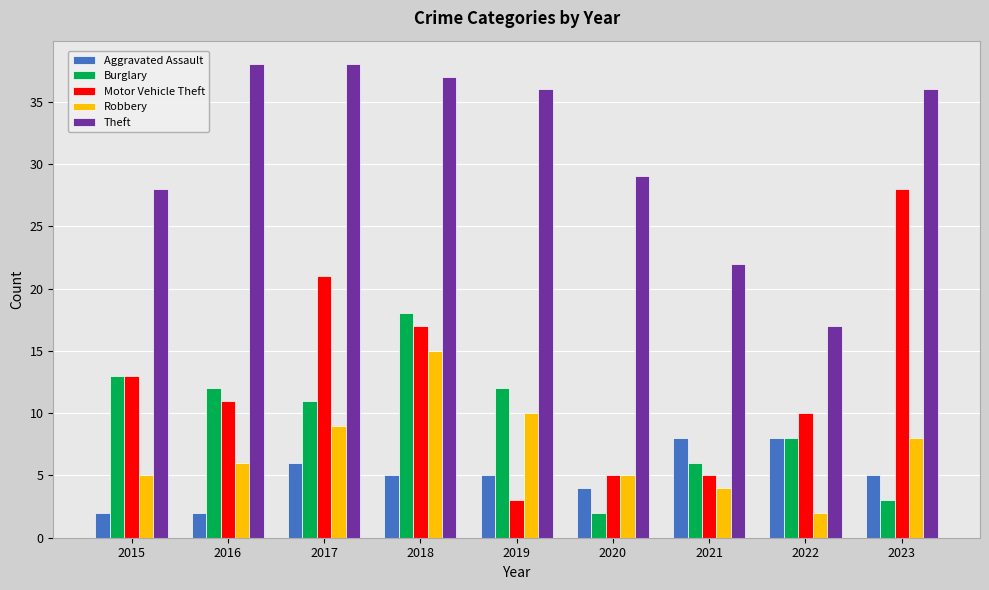

What is the total value across all series at 2019?

66